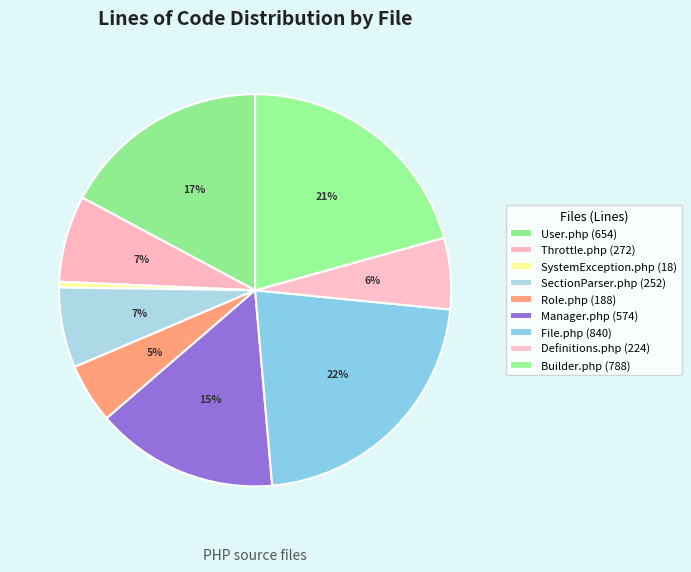

Count the number of slices in the pie.

9